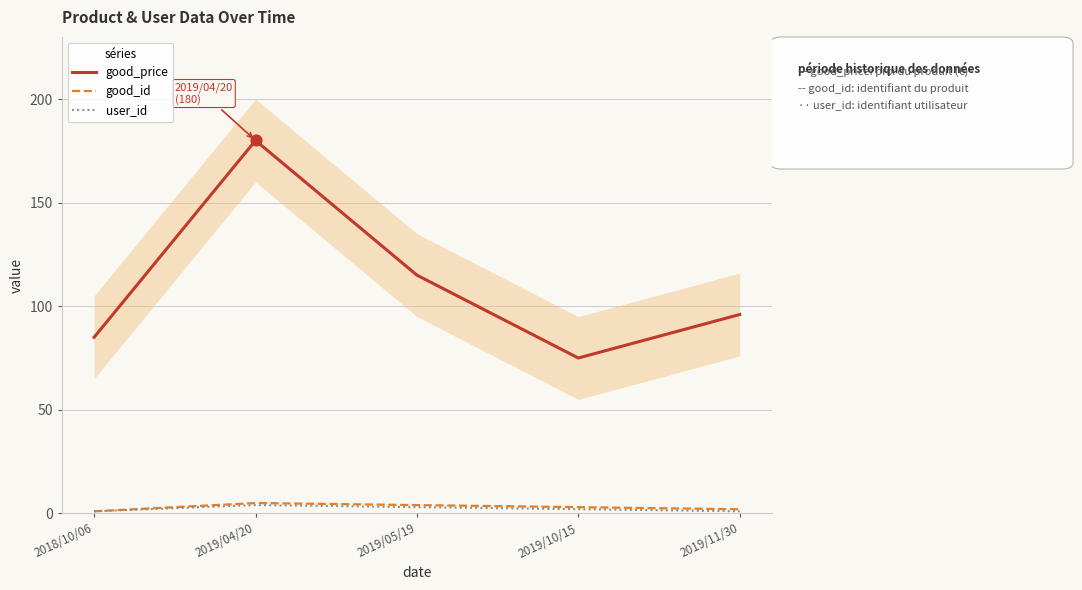

What is the total value across all series at 2018/10/06?

87